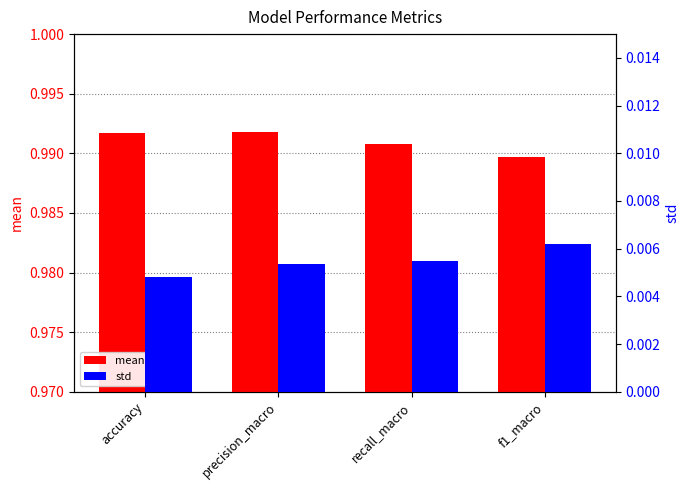

Between accuracy and recall_macro, which series saw the biggest shift?

mean